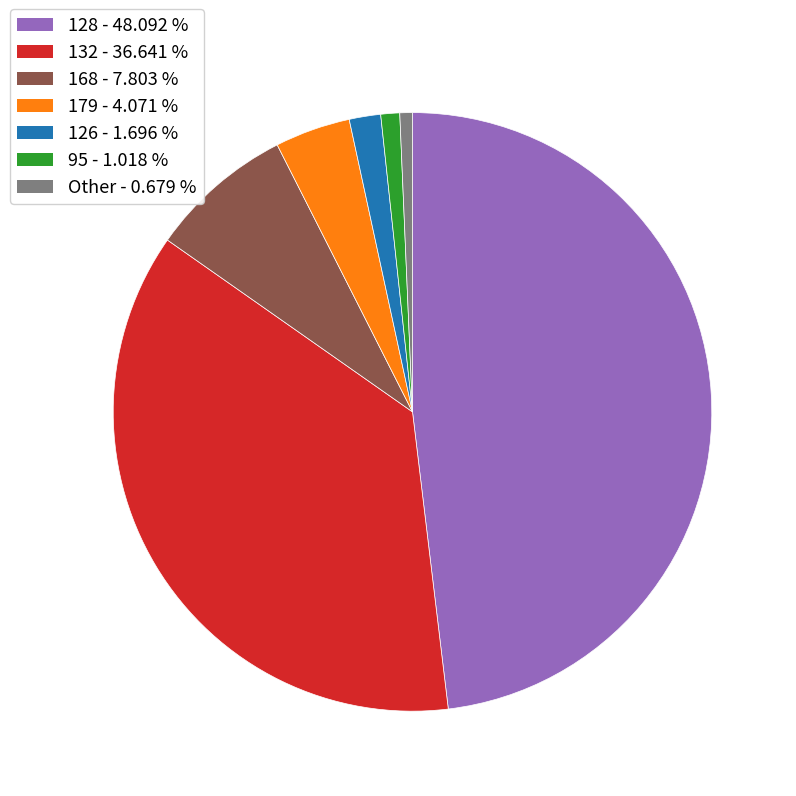

Is there any slice that represents more than half of the pie?

No